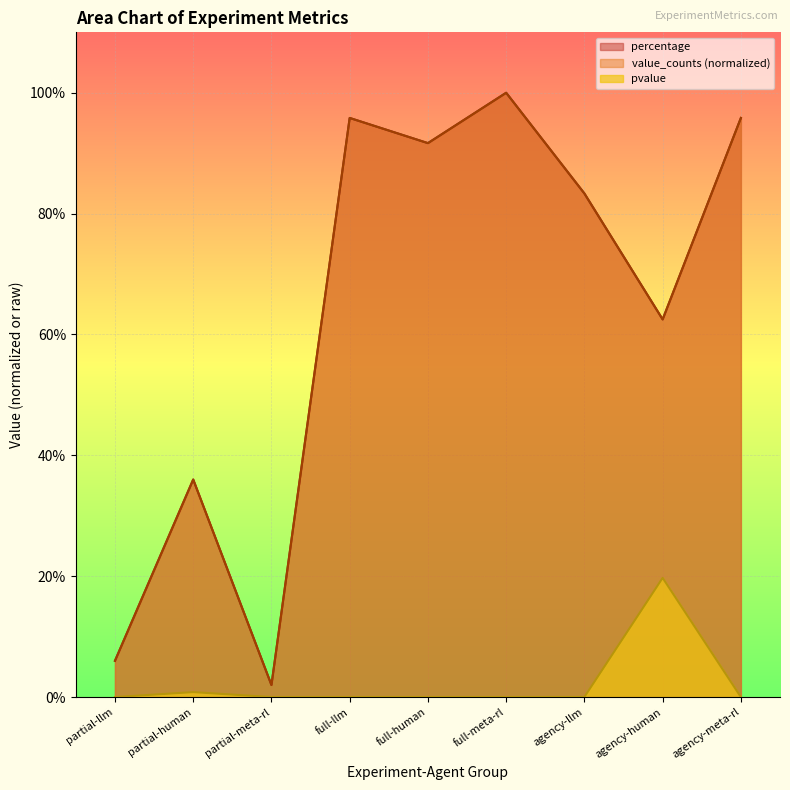

At which label does pvalue reach its peak?

agency-human